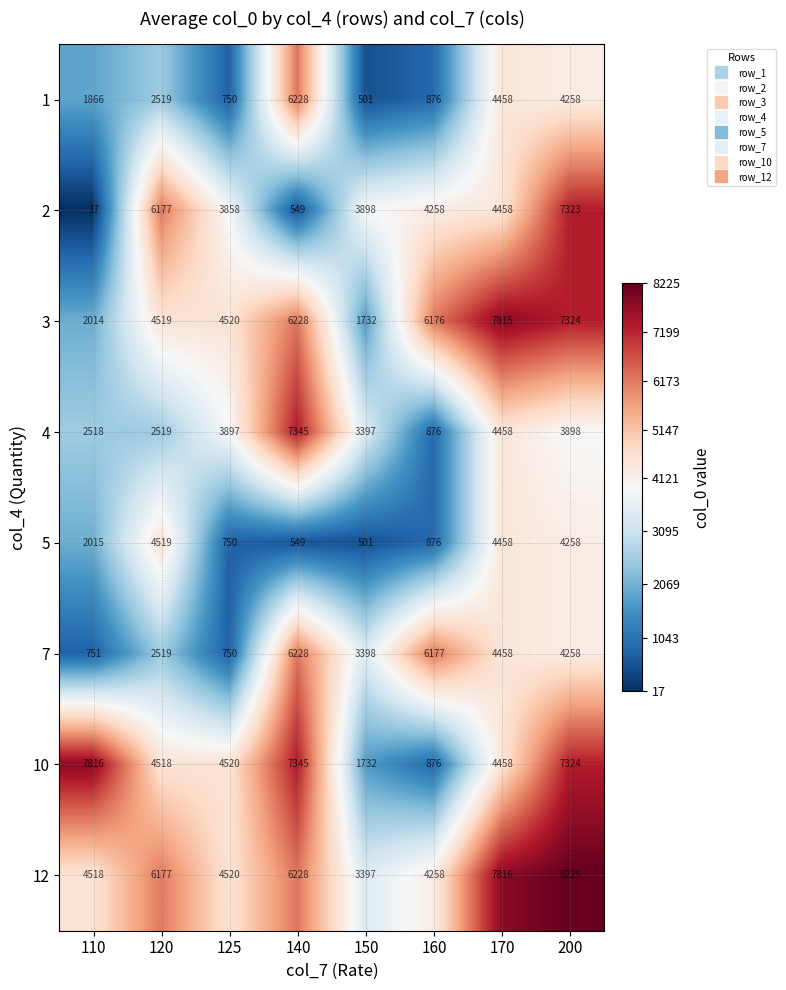

At which category is the sum across all series the highest?

200